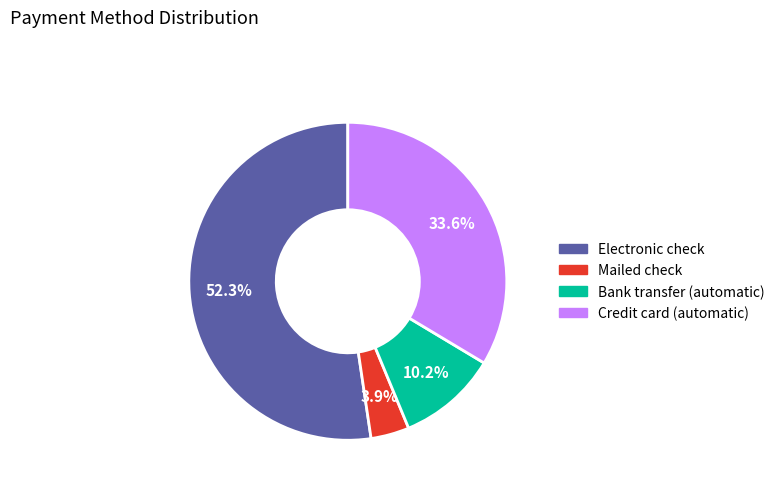

Does any single category account for the majority?

Yes